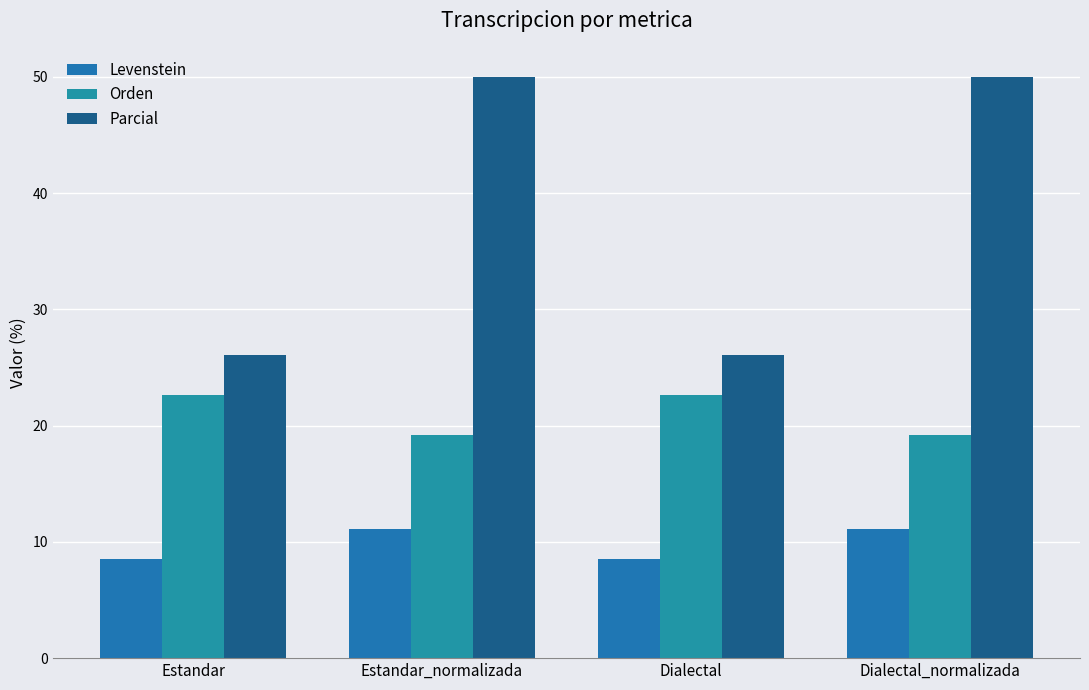

How many groups of bars are there?

4